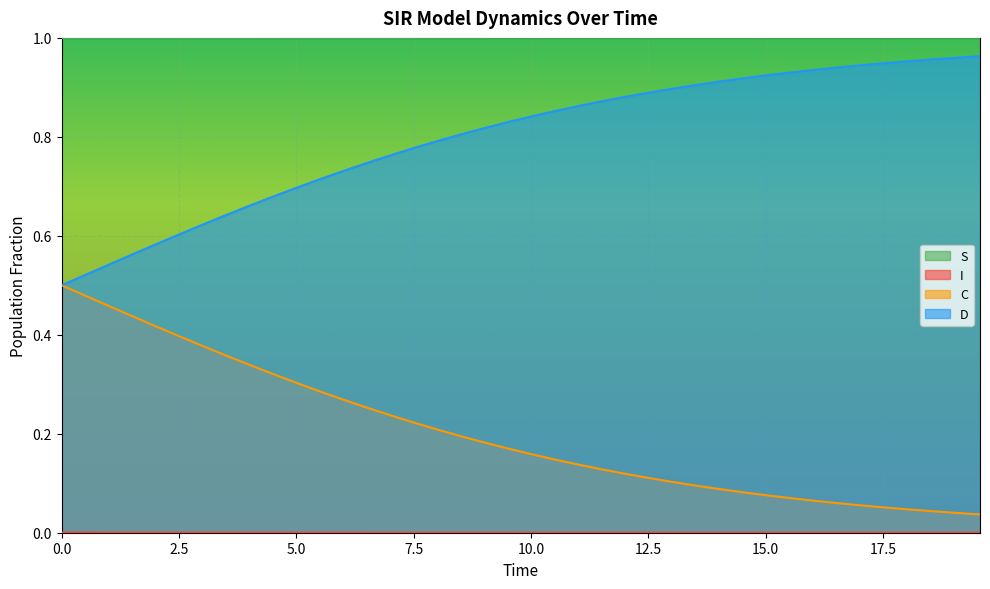

Which label corresponds to the smallest value in the chart?

19.565217391304348